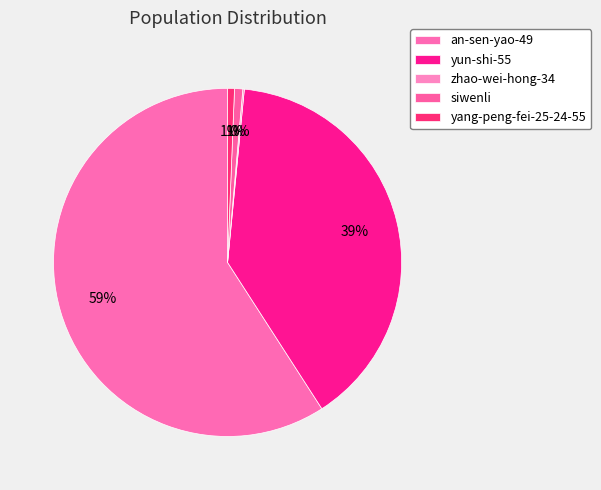

Combined, do yang-peng-fei-25-24-55 and siwenli account for over 50%?

No